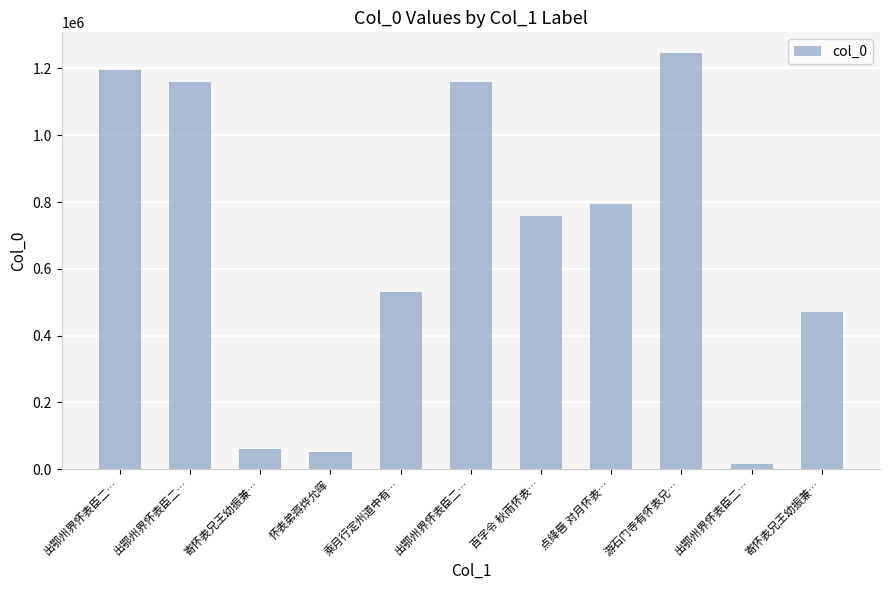

Rank the categories by value from lowest to highest.

出鄂州界怀表臣二…, 怀表弟蒋烨允晖, 寄怀表兄王幼振兼…, 寄怀表兄王幼振兼…, 乘月行定州道中有…, 百字令 秋雨怀表…, 点绛唇 对月怀表…, 出鄂州界怀表臣二…, 出鄂州界怀表臣二…, 出鄂州界怀表臣二…, 游石门寺有怀表兄…